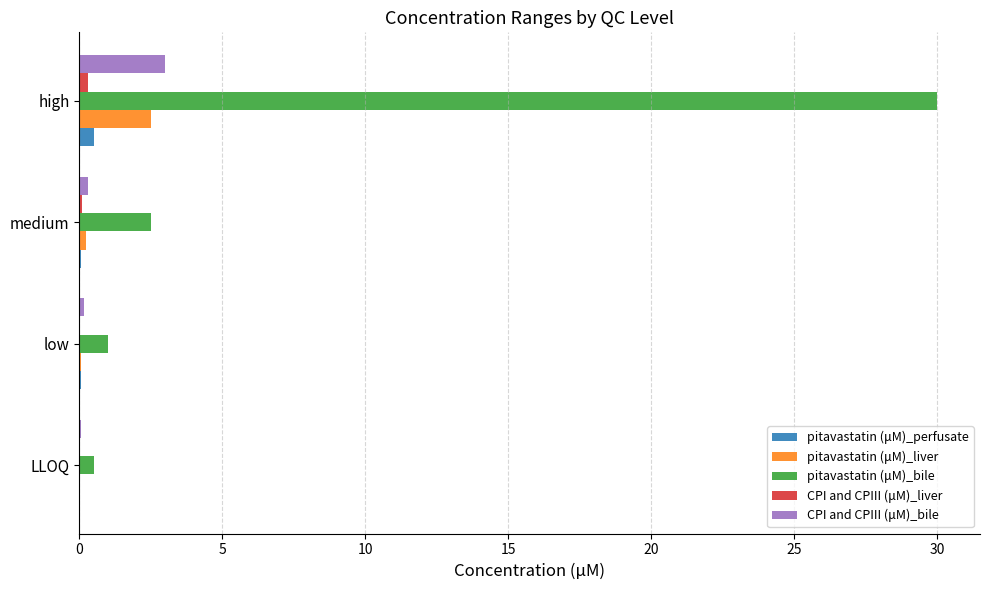

The value of pitavastatin (μM)_bile at high is 20.4. True or false?

False